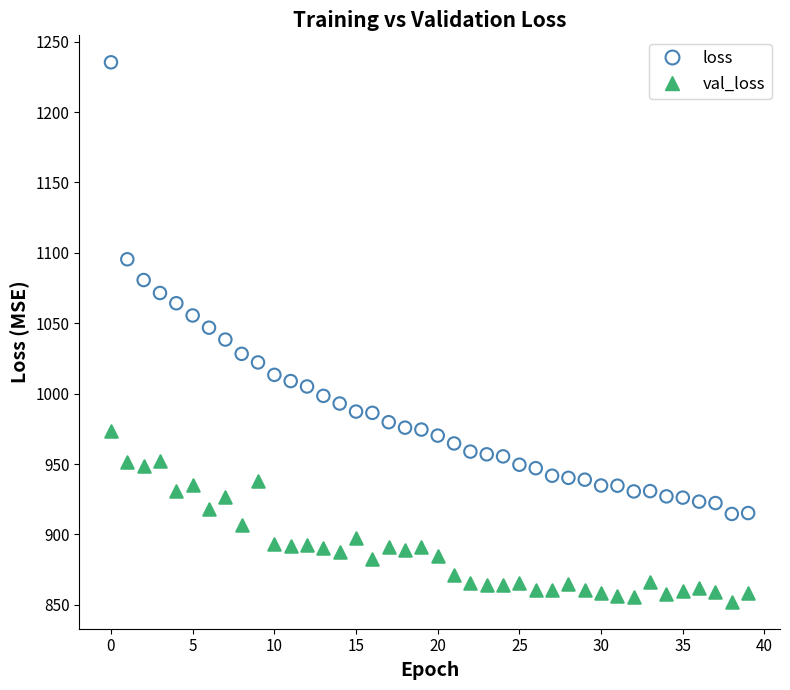

Which series contains the lowest Y value?

val_loss